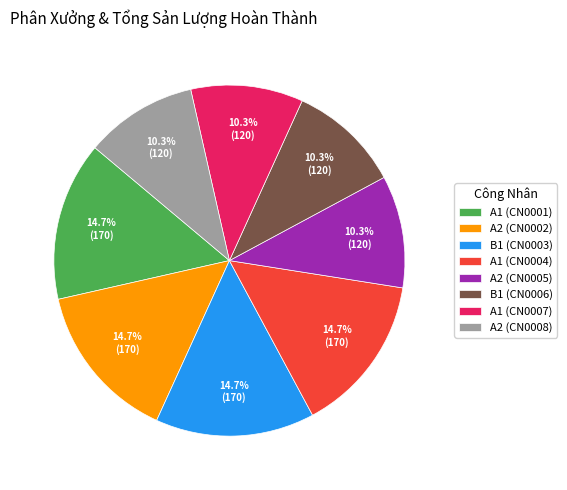

Is it true that A1 (CN0007) is 4% of the pie?

False